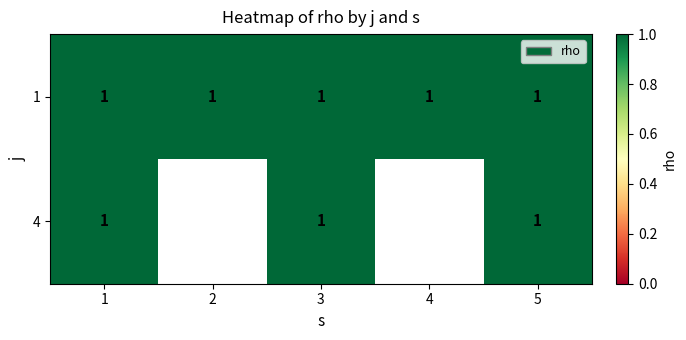

Which series has the largest range (max minus min)?

4